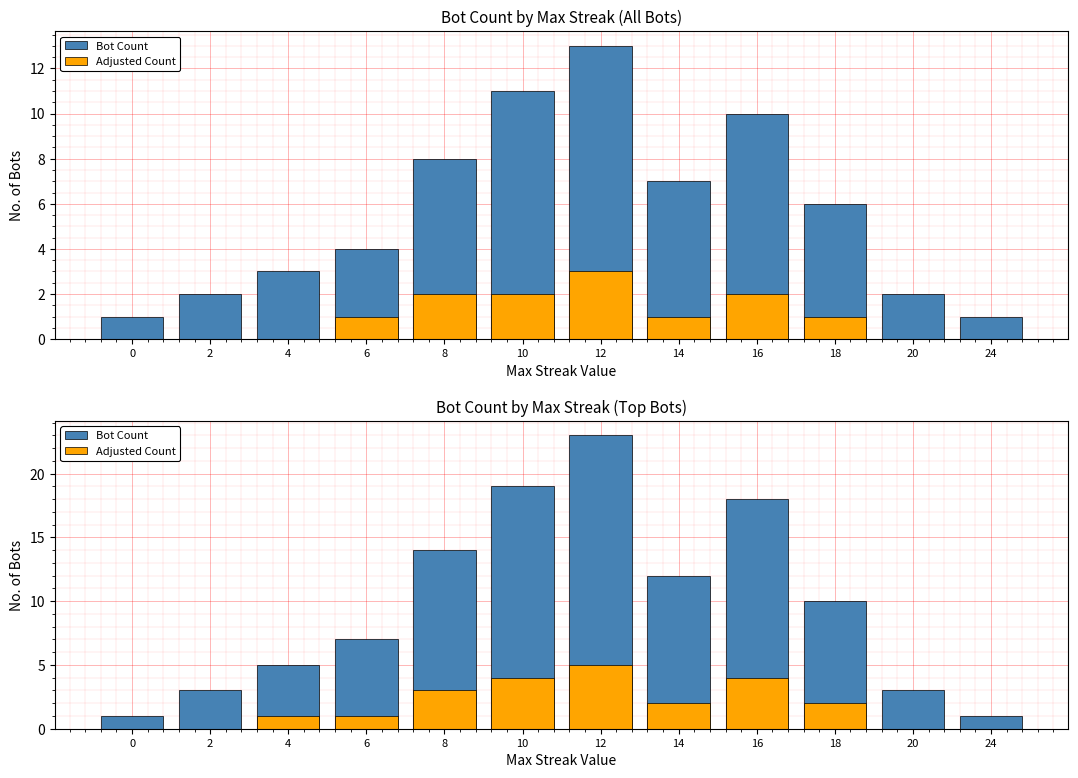

What is the greatest value displayed?

23